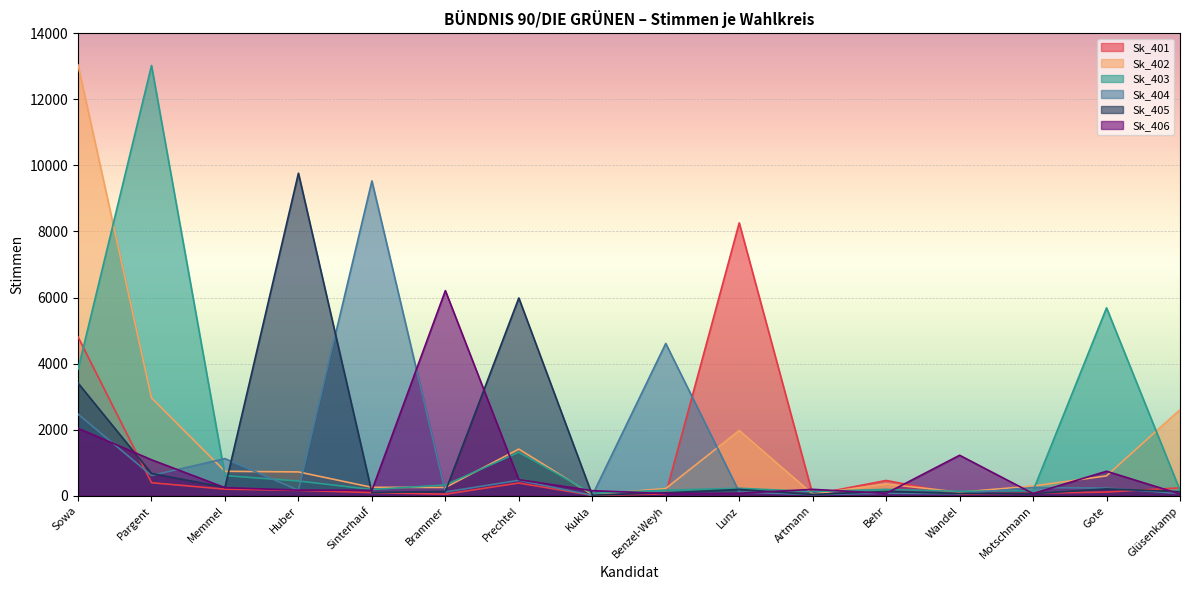

The value of Sk_406 at Sowa is 3213. True or false?

False